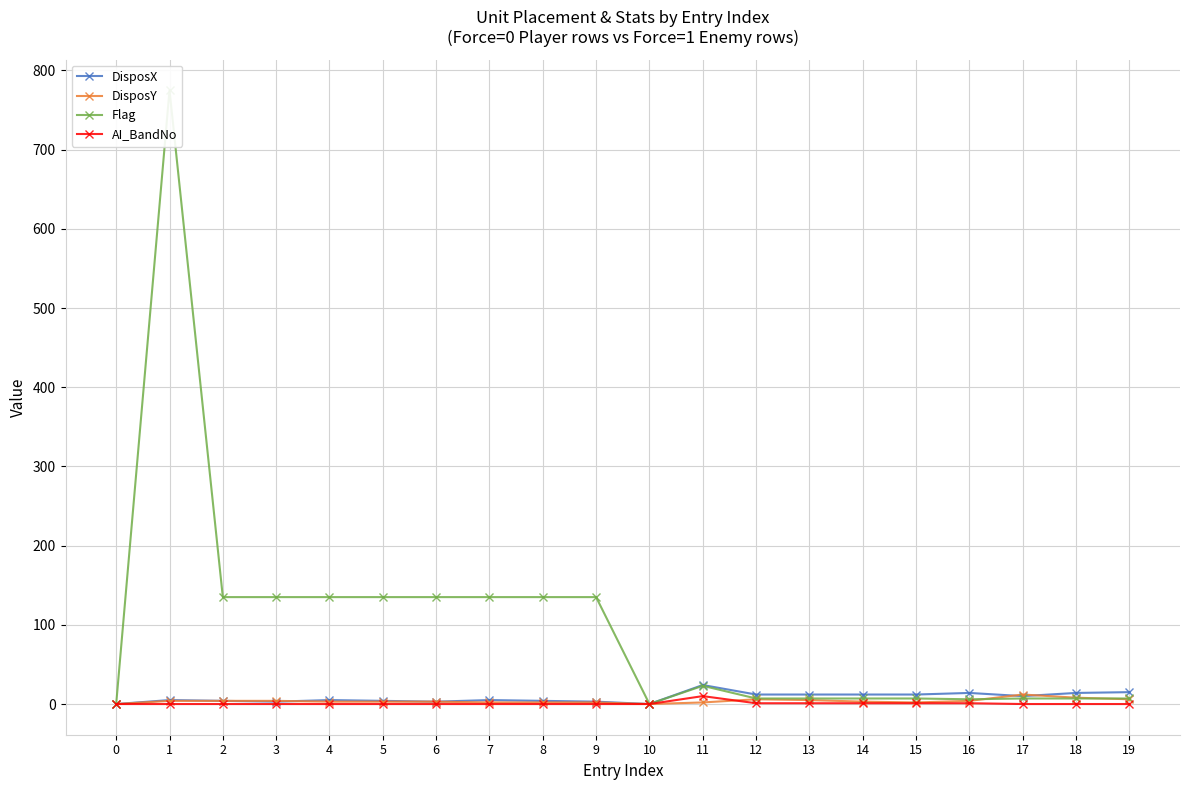

At 7, list the series in order from smallest to largest.

AI_BandNo, DisposY, DisposX, Flag